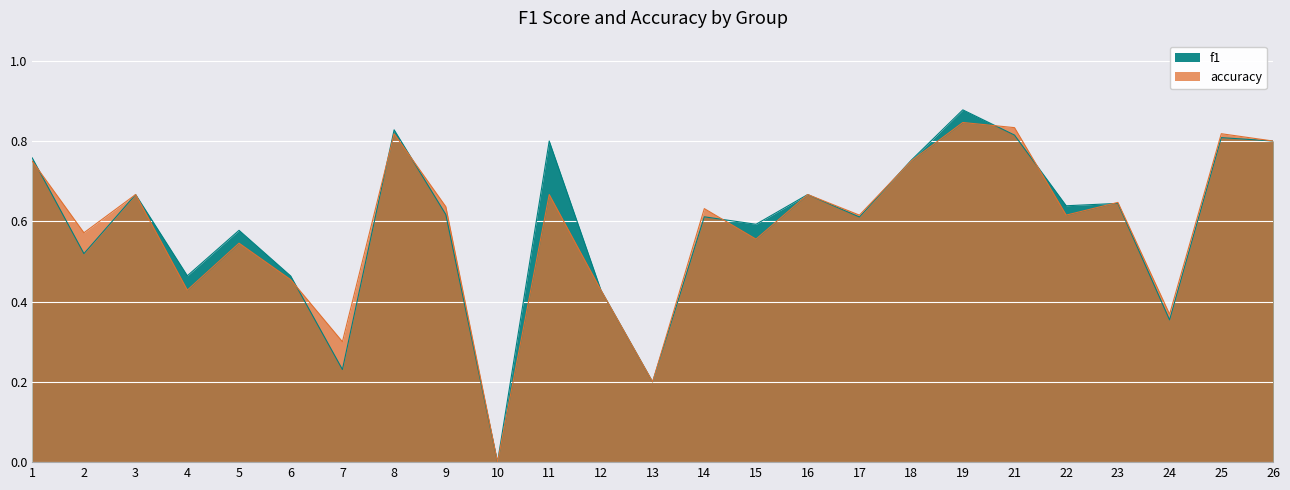

Where do f1 and accuracy first cross each other?

1 and 2